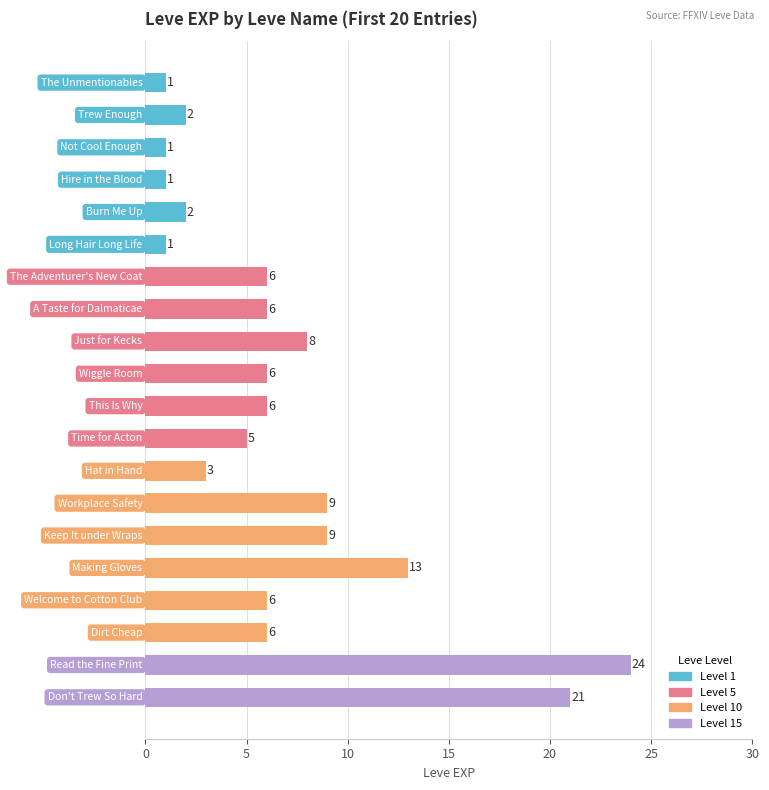

What is the sum of all values?

136